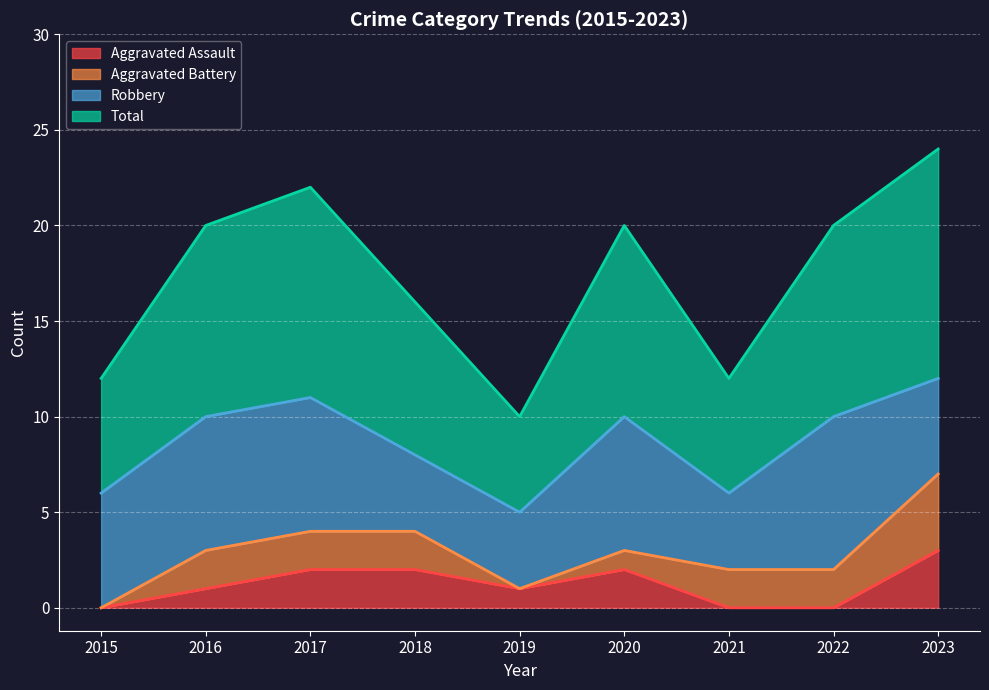

Which category has the highest value in the Aggravated Assault series?

2023